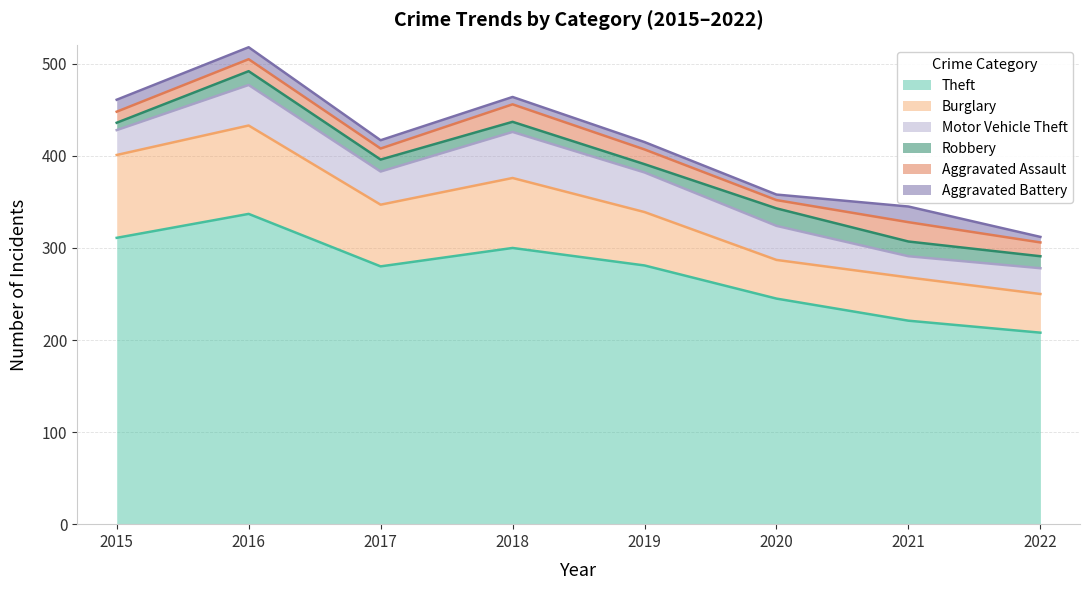

Which has a higher value, 2020 or 2018?

2018